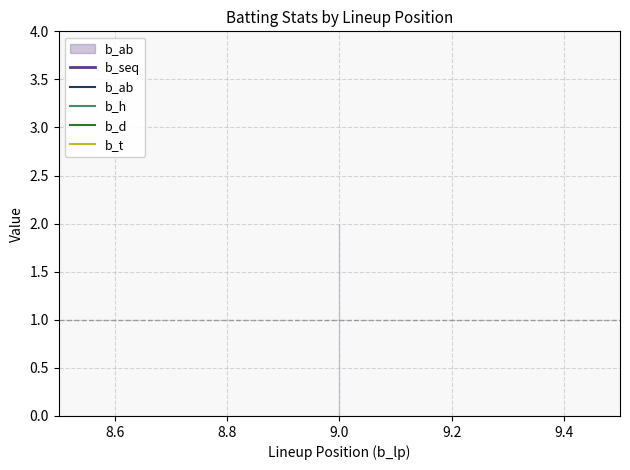

True or false: b_h has a value of 0 at 9.0.

True